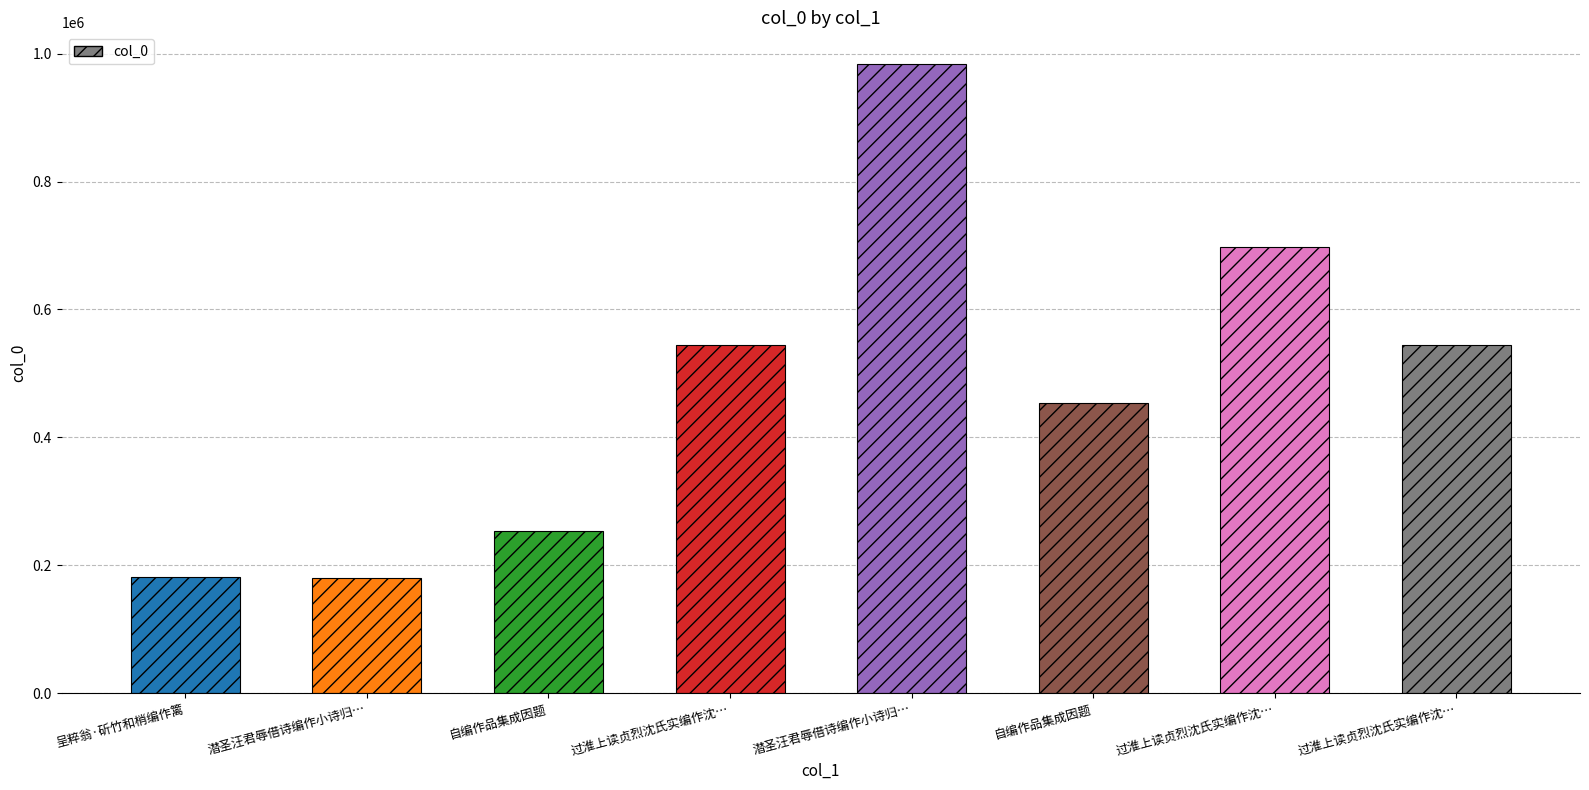

Rank the categories by value from highest to lowest.

潜圣汪君辱借诗编作小诗归…, 过淮上读贞烈沈氏实编作沈…, 过淮上读贞烈沈氏实编作沈…, 过淮上读贞烈沈氏实编作沈…, 自编作品集成因题, 自编作品集成因题, 呈粹翁·斫竹和梢编作篱, 潜圣汪君辱借诗编作小诗归…